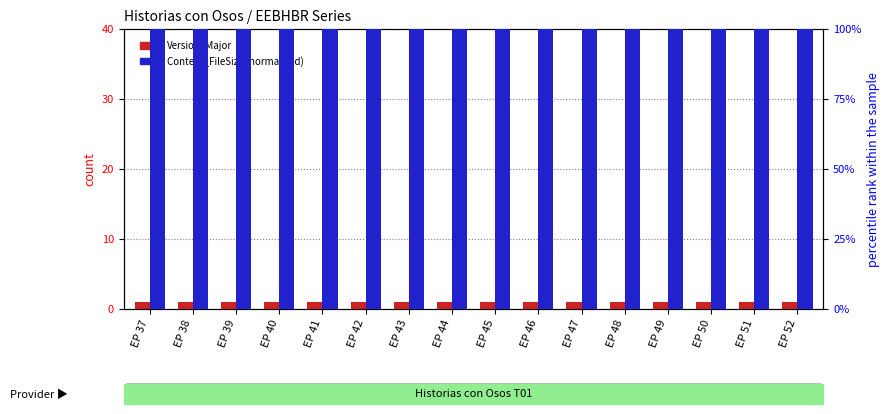

Rank the series by their maximum value, from lowest to highest.

Version_Major, Content_FileSize (normalized)